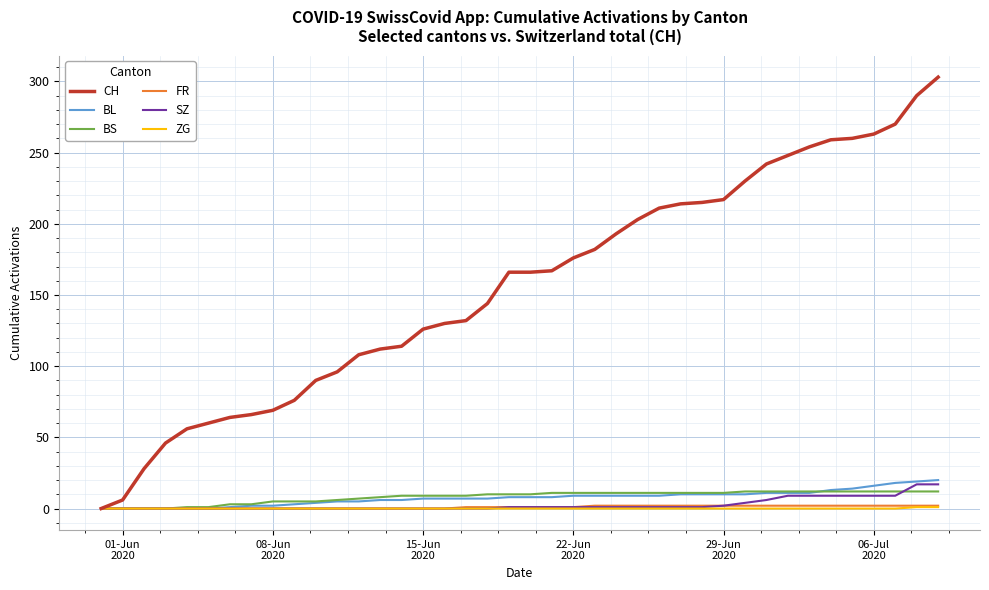

What is the greatest value displayed?

303